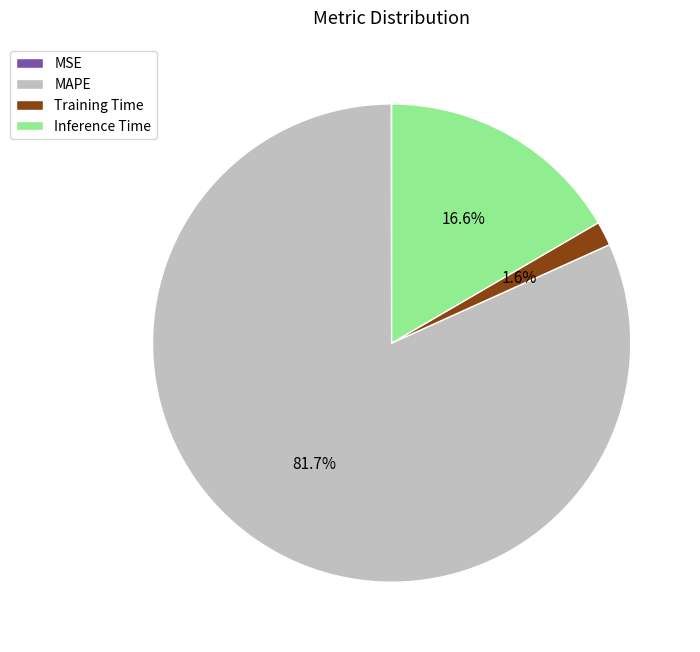

Is there a majority slice in this chart?

Yes